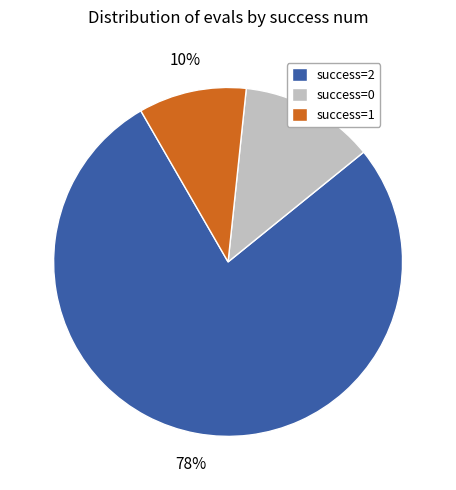

How many slices are in this pie chart?

3